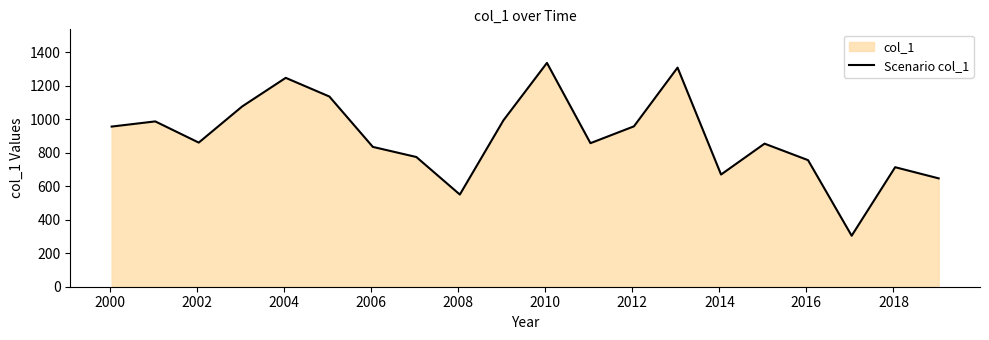

What is the difference between the maximum and minimum values?

1032.0